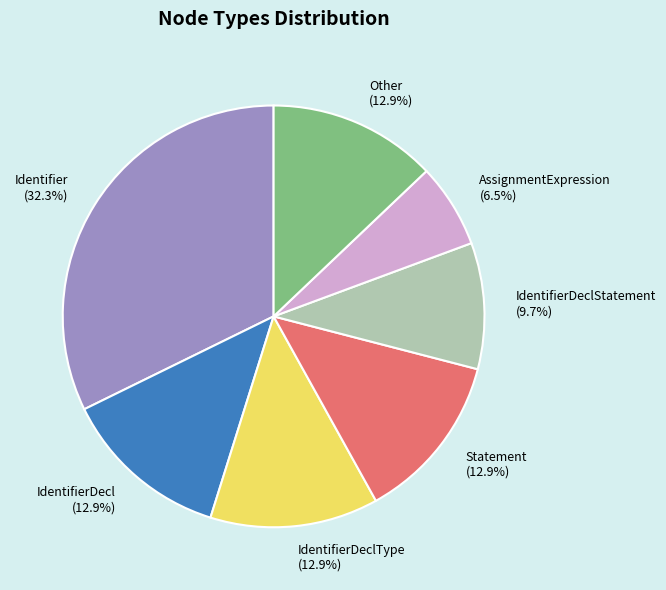

Do IdentifierDeclStatement (9.7%) and IdentifierDecl (12.9%) together represent more than half of the pie?

No